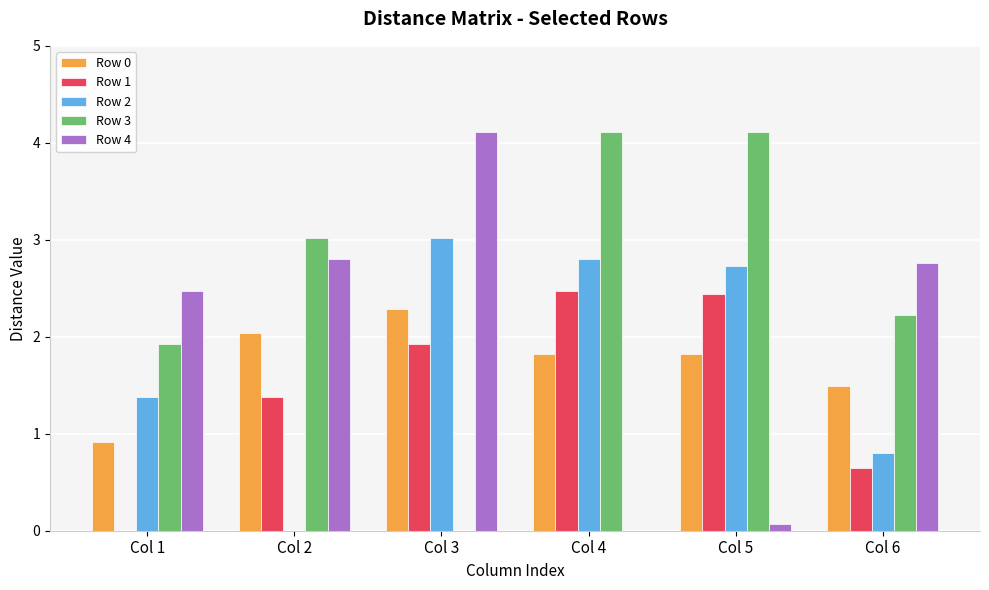

What is the difference between the Row 3 values at Col 4 and Col 2?

1.1